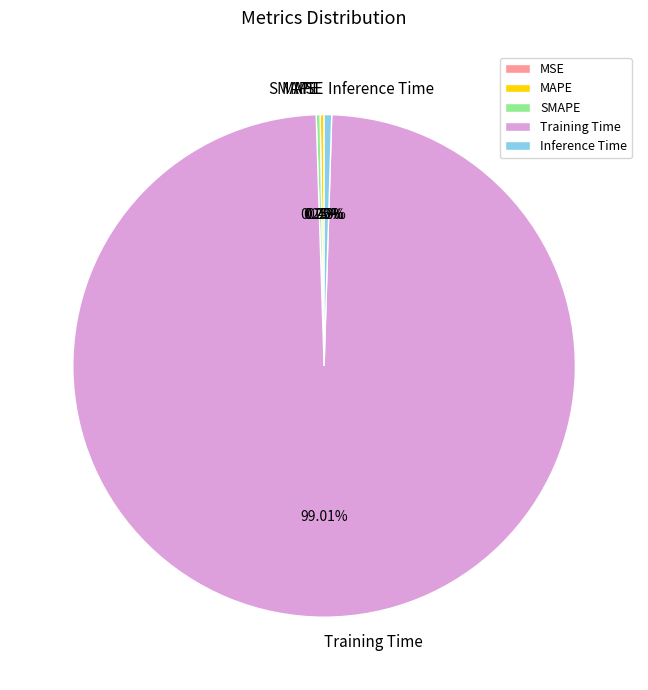

True or false: Training Time accounts for 99% of the total.

True